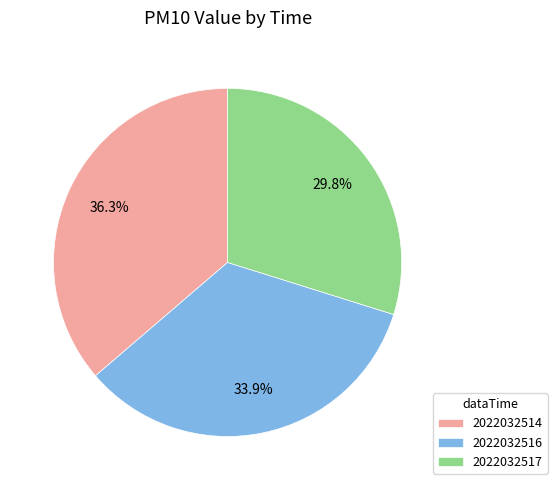

What percentage is the 2022032514 slice, to the nearest percent?

36%